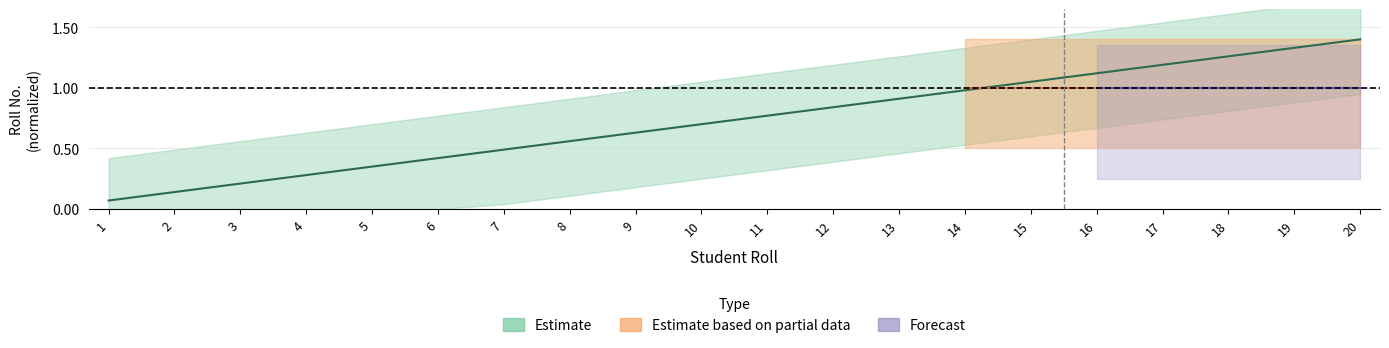

What is the difference between the values at 5 and 9?

0.3